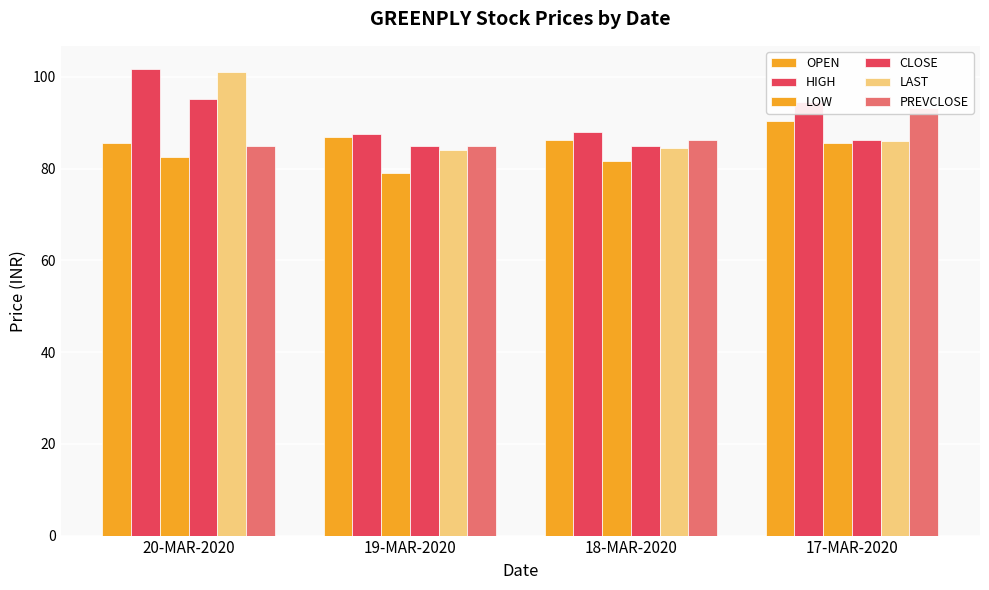

At how many categories does at least one series exceed 95?

1